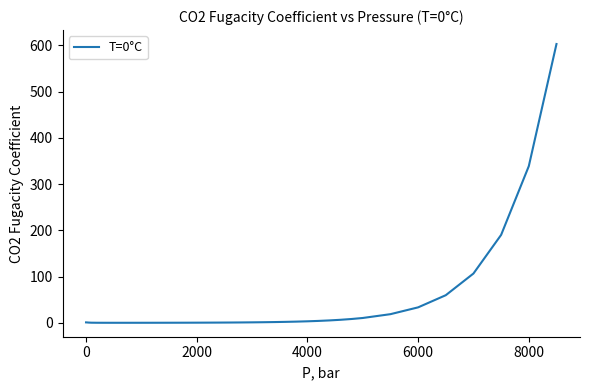

Does the chart display data point markers on the line(s)?

No